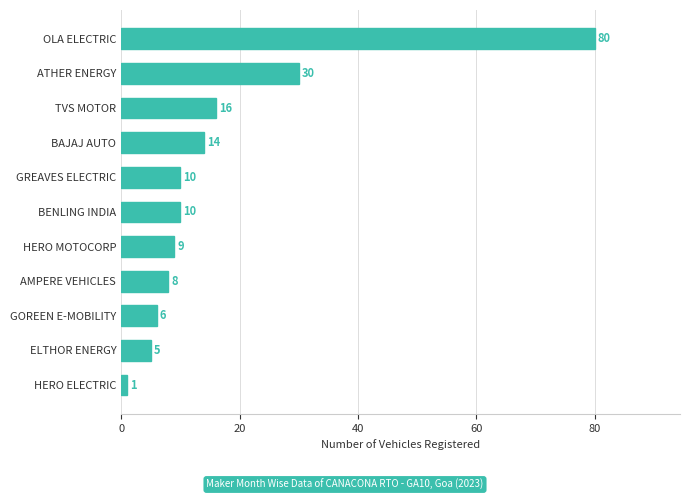

Does the chart contain any negative values?

No